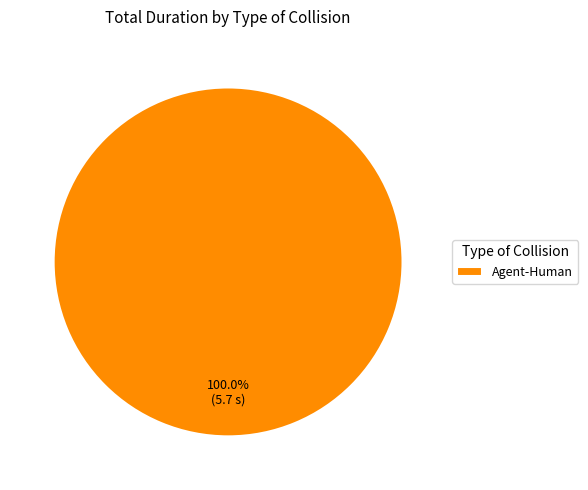

What percentage is the Agent-Human slice, to the nearest percent?

100%